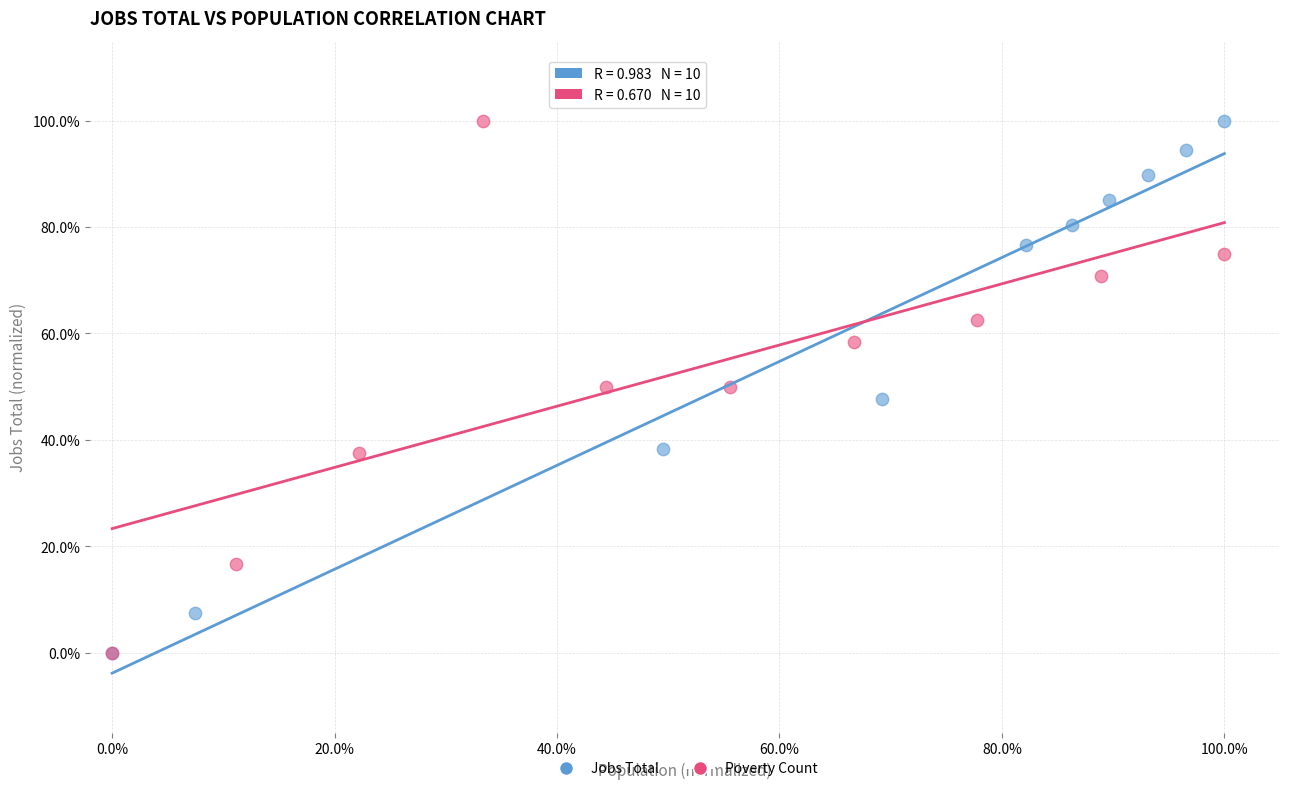

What are all the series names shown in the legend?

Jobs Total, Poverty Count